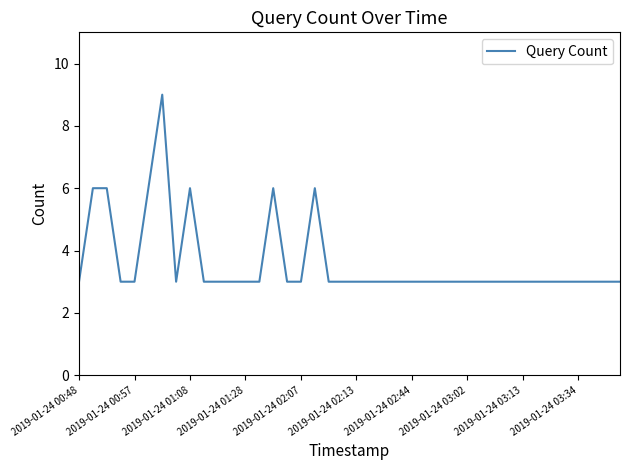

True or false: there are more than 0 points higher than both neighbors.

True